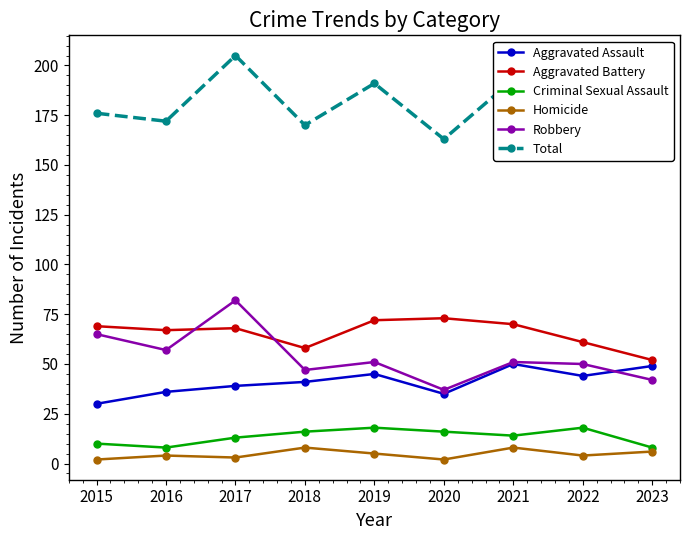

Reading right to left, extract all data points from this chart.

Aggravated Assault: 2023=49	2022=44	2021=50	2020=35	2019=45	2018=41	2017=39	2016=36	2015=30
Aggravated Battery: 2023=52	2022=61	2021=70	2020=73	2019=72	2018=58	2017=68	2016=67	2015=69
Criminal Sexual Assault: 2023=8	2022=18	2021=14	2020=16	2019=18	2018=16	2017=13	2016=8	2015=10
Homicide: 2023=6	2022=4	2021=8	2020=2	2019=5	2018=8	2017=3	2016=4	2015=2
Robbery: 2023=42	2022=50	2021=51	2020=37	2019=51	2018=47	2017=82	2016=57	2015=65
Total: 2023=157	2022=177	2021=193	2020=163	2019=191	2018=170	2017=205	2016=172	2015=176